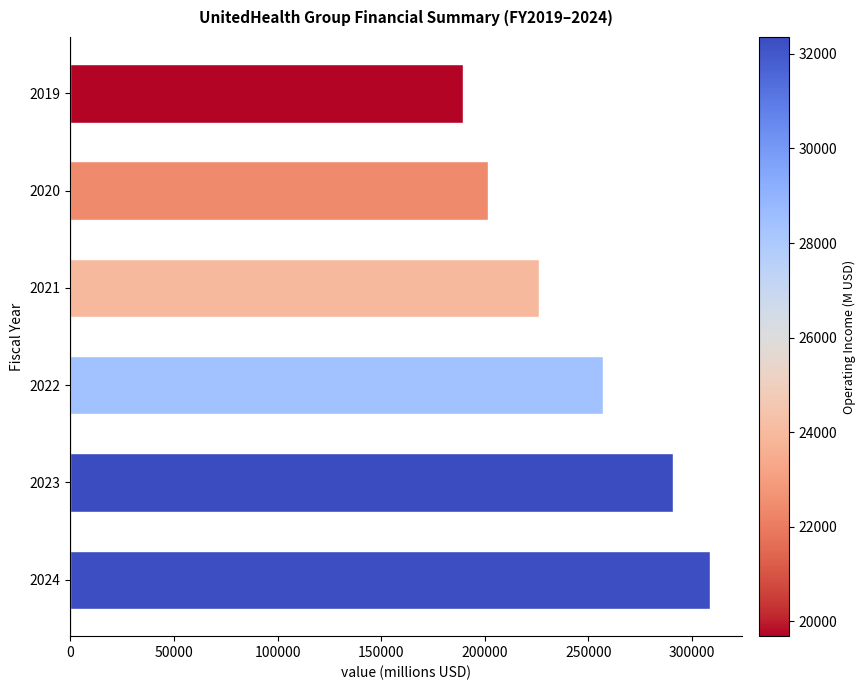

Between 2023 and 2021, which is larger?

2023